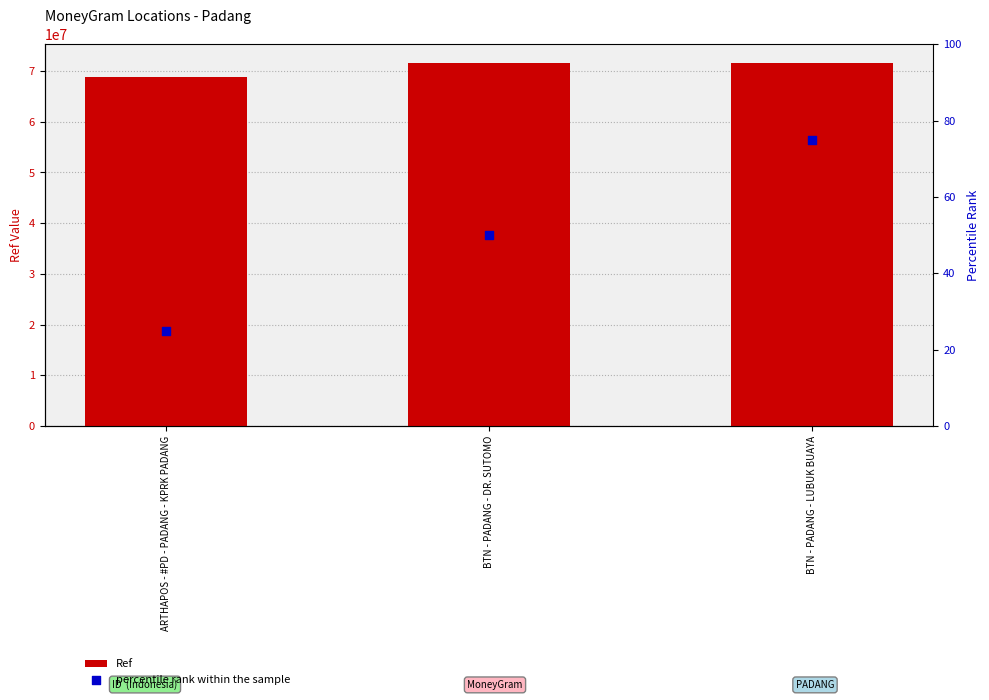

Which series has the largest total across all categories?

Ref